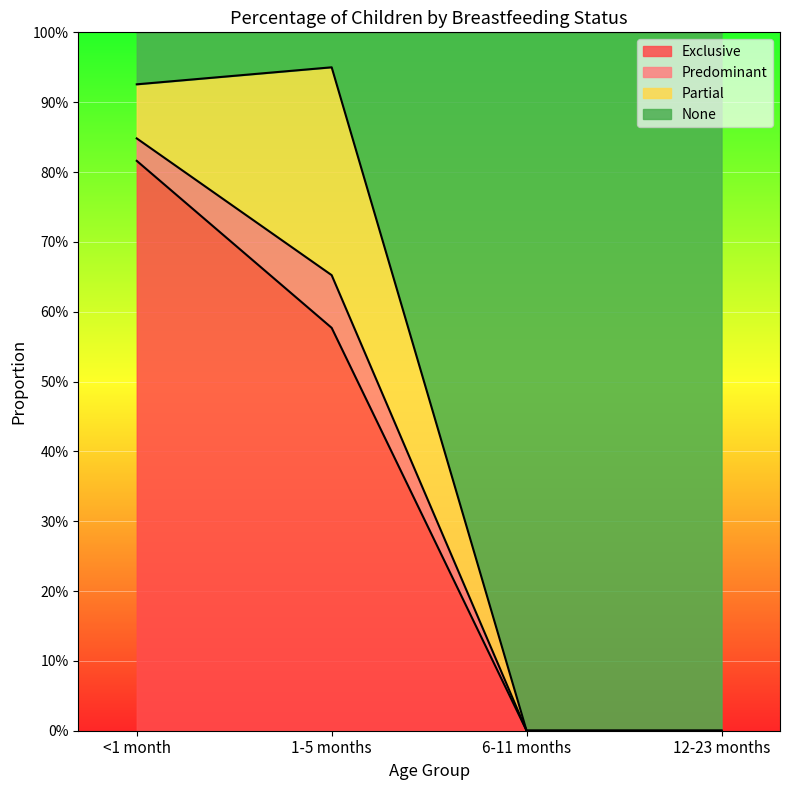

Which series has the largest total across all categories?

None